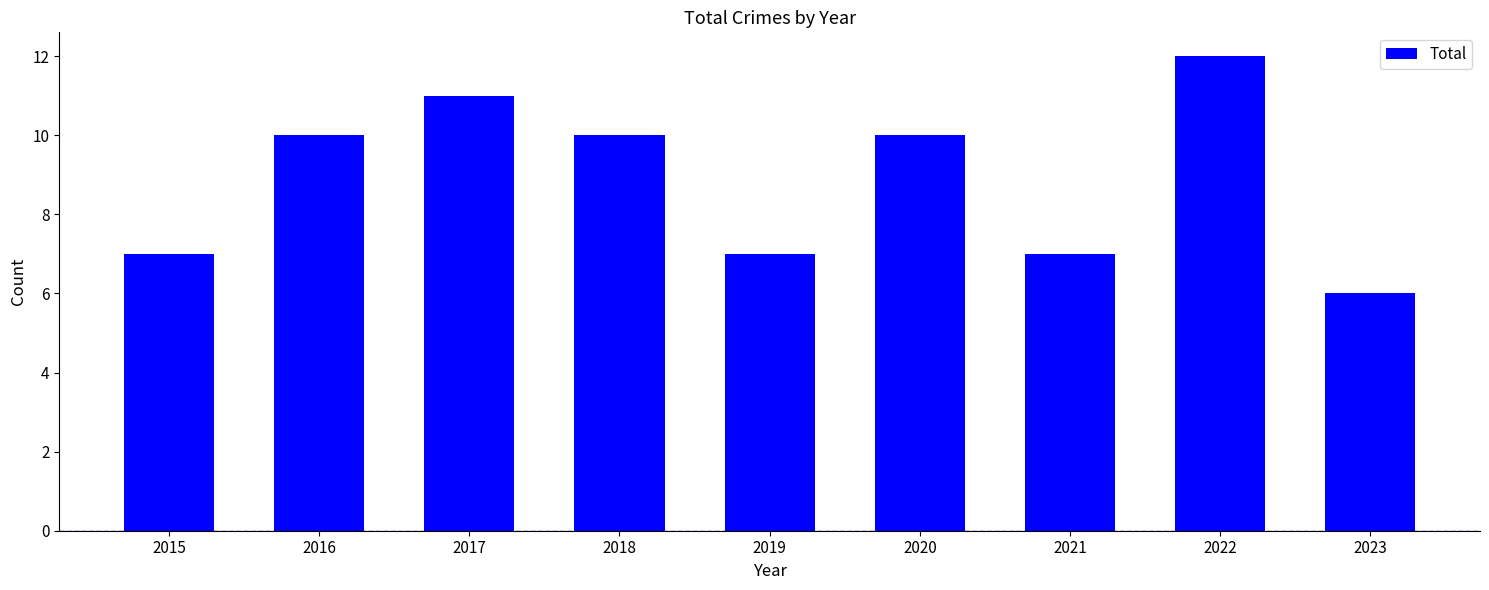

Are the bars grouped side by side (vs. stacked)?

No